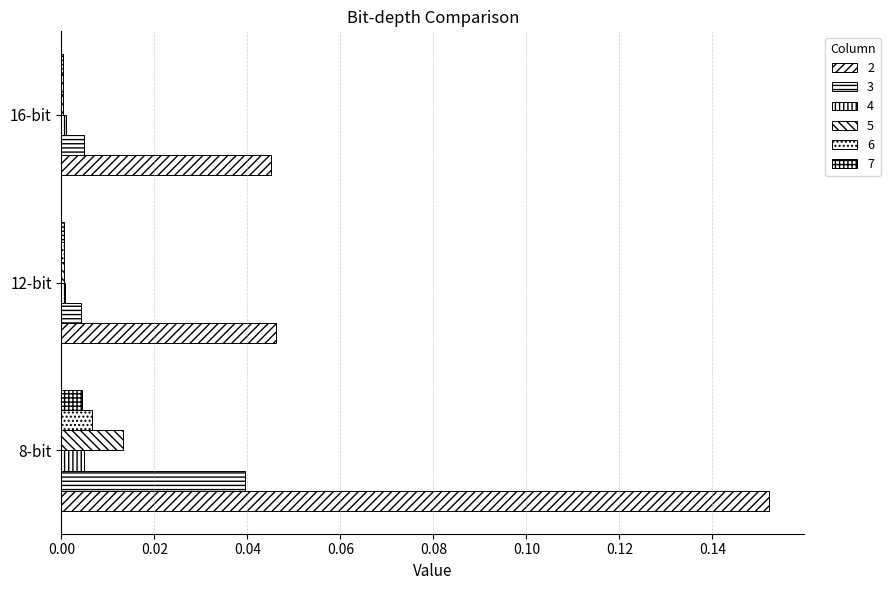

How many distinct data groups are displayed?

6